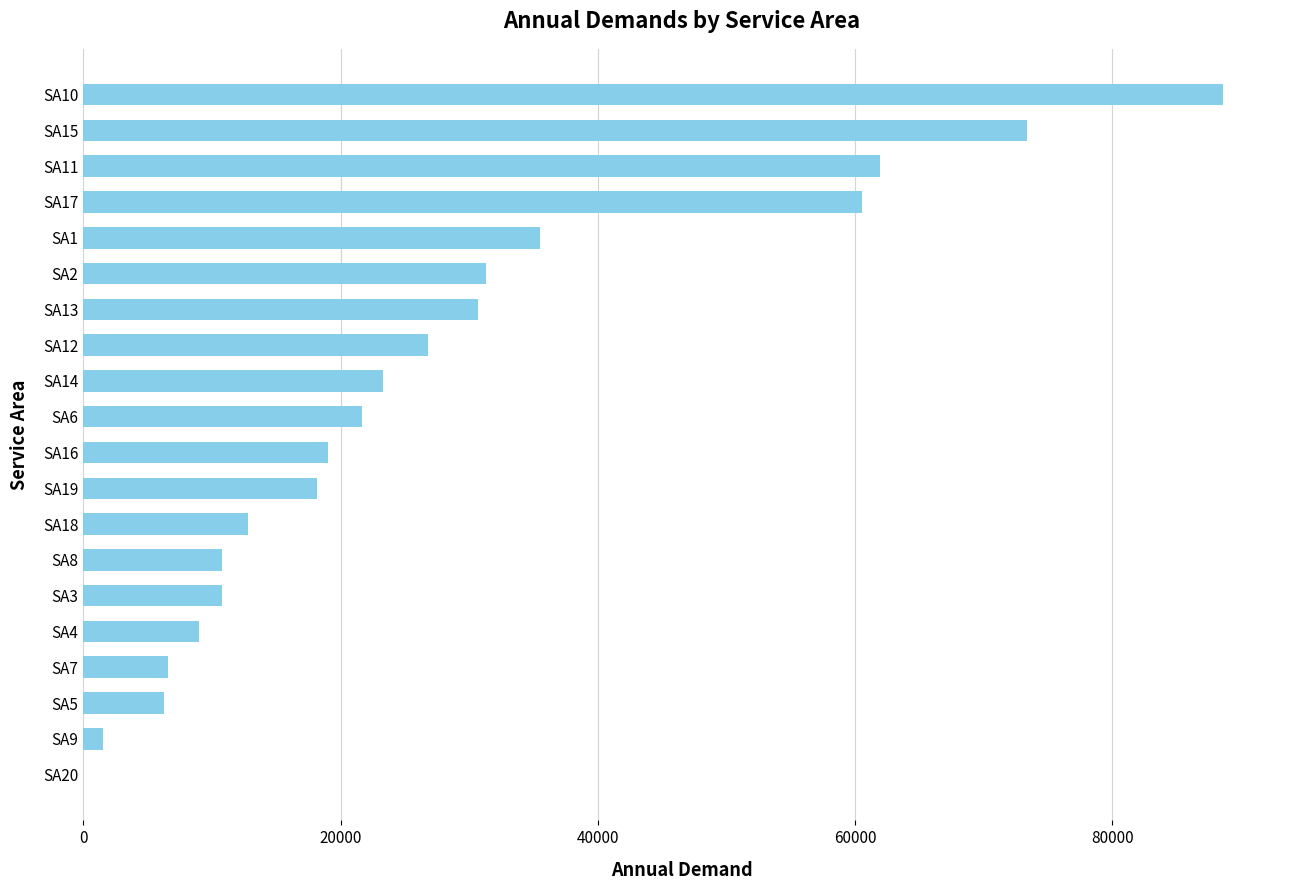

How many positive values are there?

19